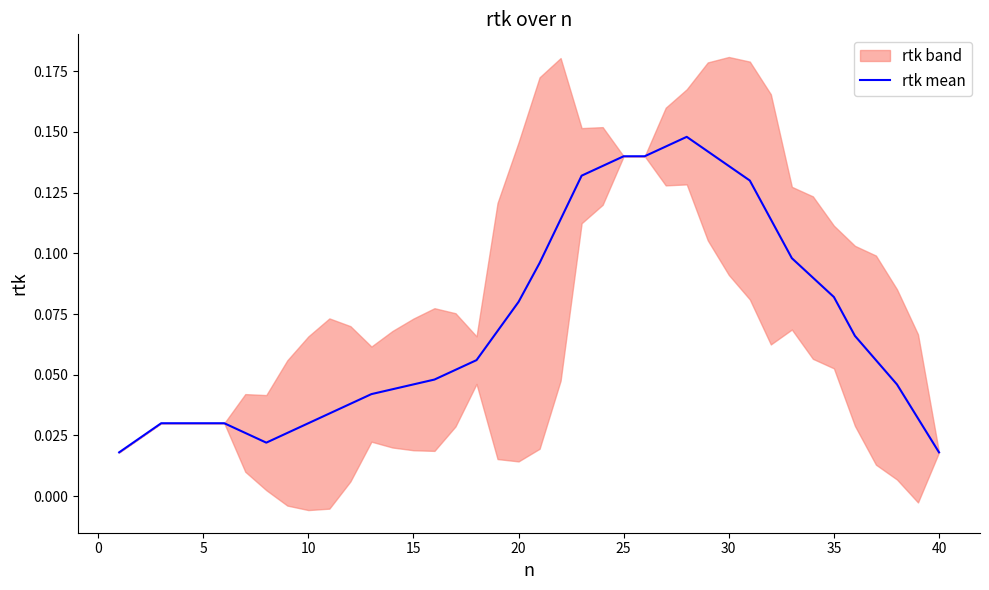

What is the sum of all values?

2.8